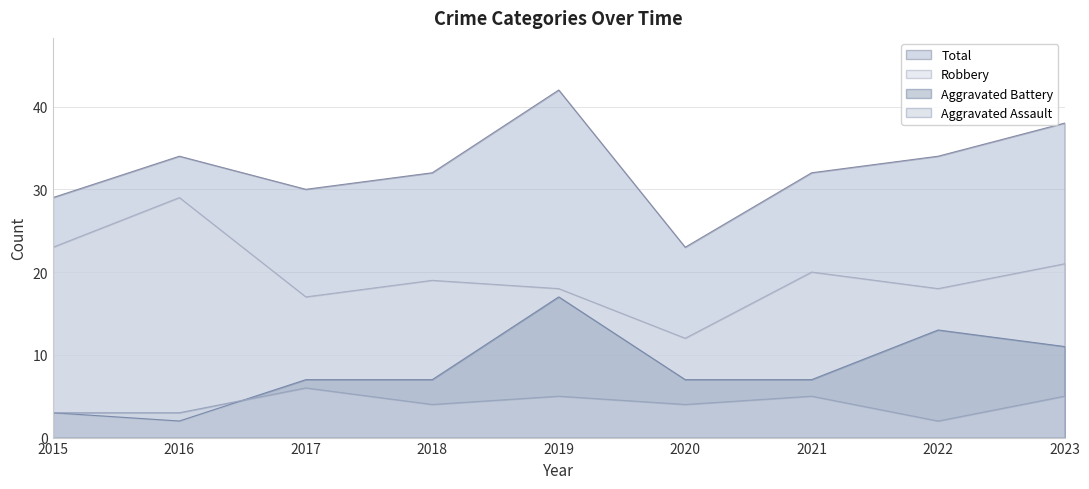

Reading left to right, what are all the values shown in this chart?

Aggravated Assault: 2015=3	2016=3	2017=6	2018=4	2019=5	2020=4	2021=5	2022=2	2023=5
Aggravated Battery: 2015=3	2016=2	2017=7	2018=7	2019=17	2020=7	2021=7	2022=13	2023=11
Robbery: 2015=23	2016=29	2017=17	2018=19	2019=18	2020=12	2021=20	2022=18	2023=21
Total: 2015=29	2016=34	2017=30	2018=32	2019=42	2020=23	2021=32	2022=34	2023=38